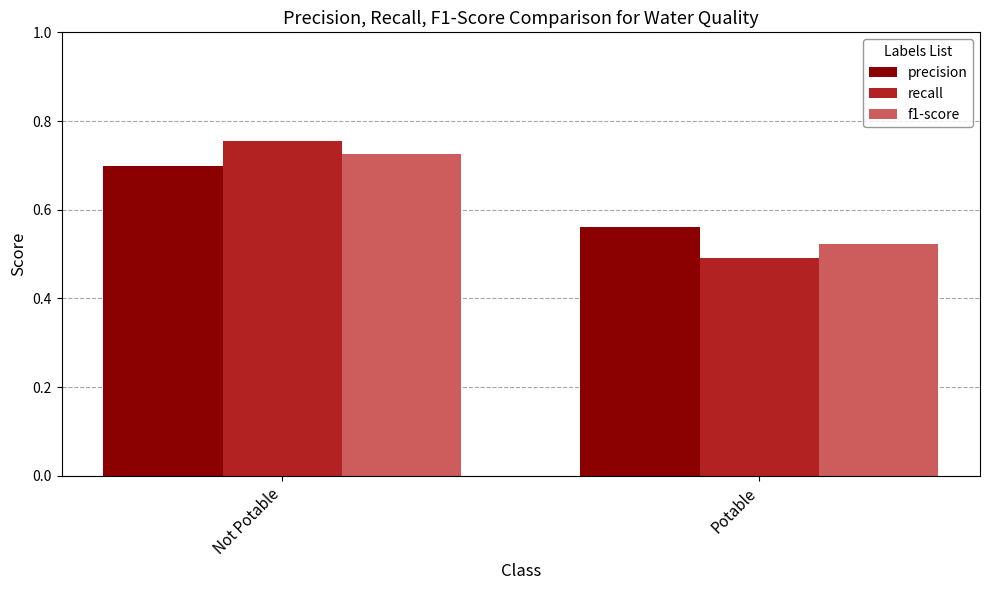

What is the total value across all series at Not Potable?

2.2